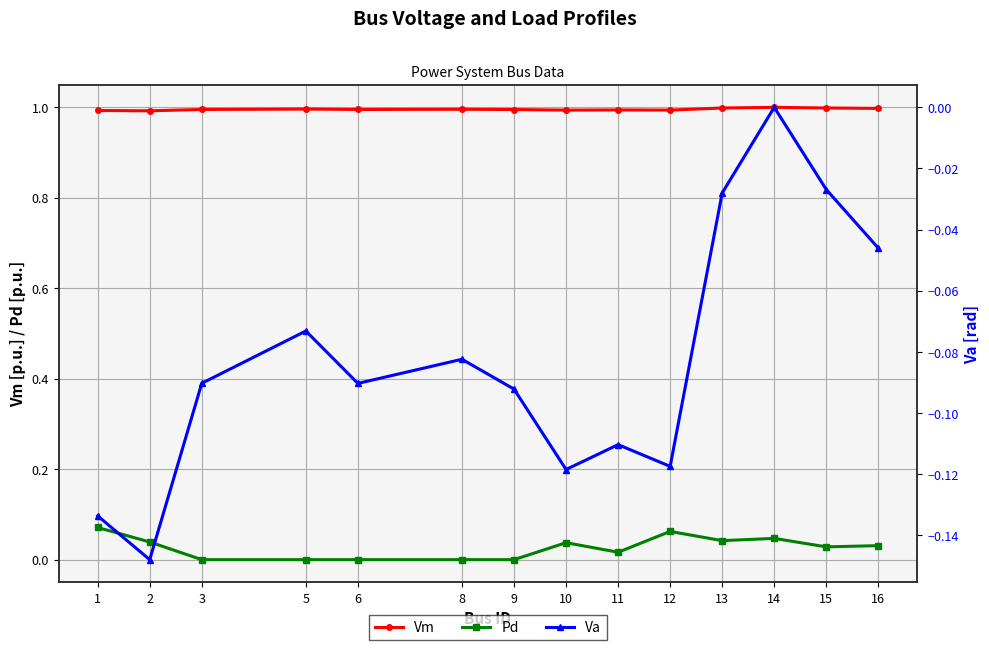

How many interior local peaks does the Va series have?

4